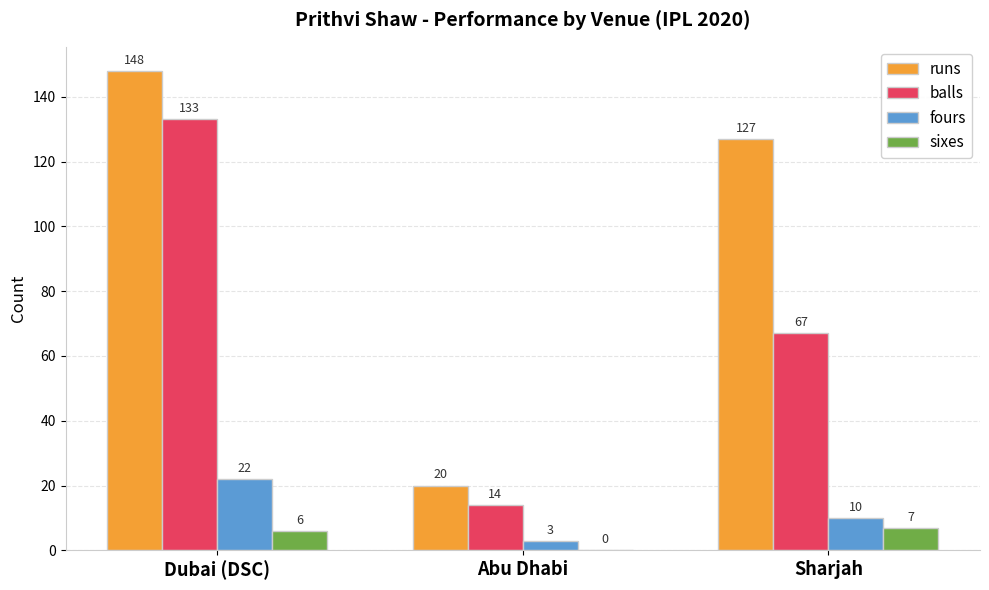

The runs series shows 238 at Dubai (DSC). True or false?

False